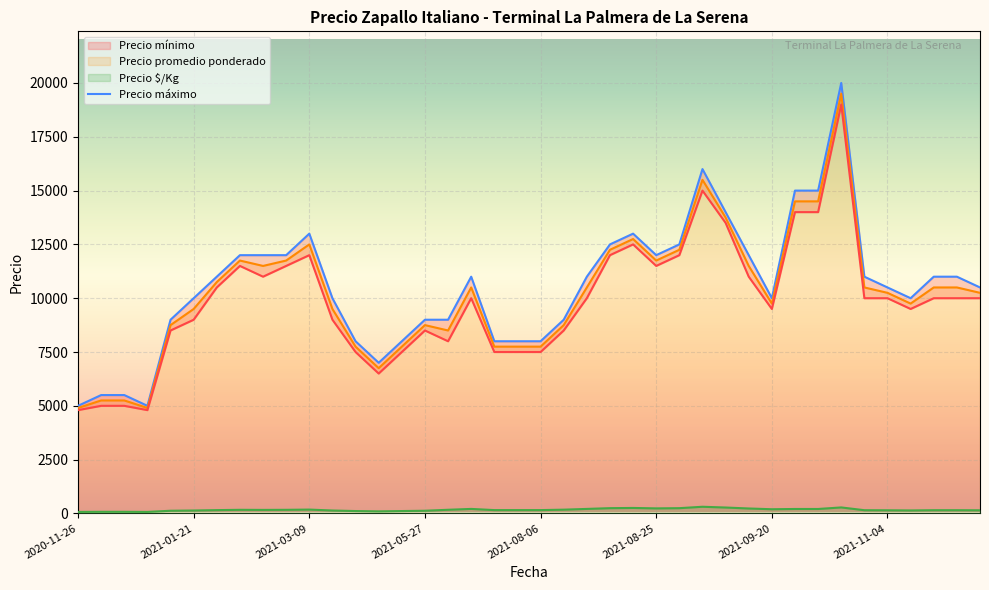

What position from the left is 38?

39